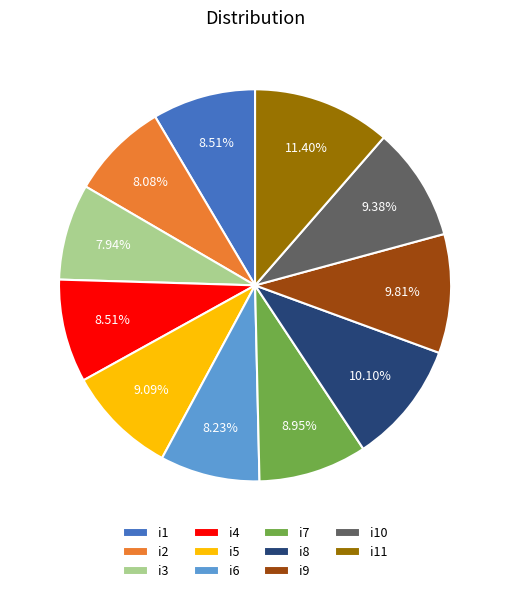

Combined, do i1 and i9 account for over 50%?

No